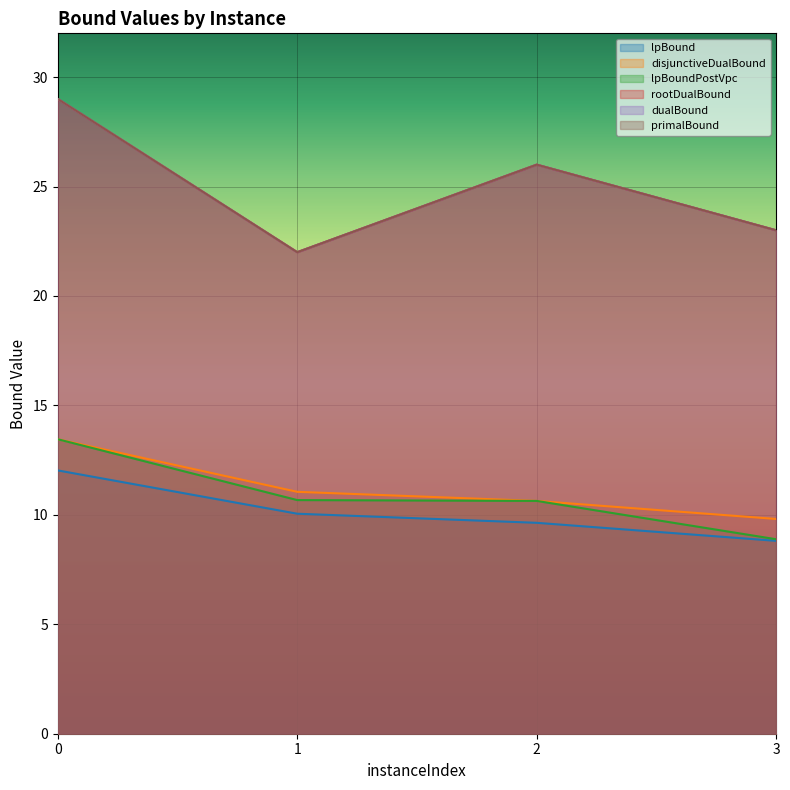

Rank the categories by rootDualBound value from highest to lowest.

0, 2, 3, 1